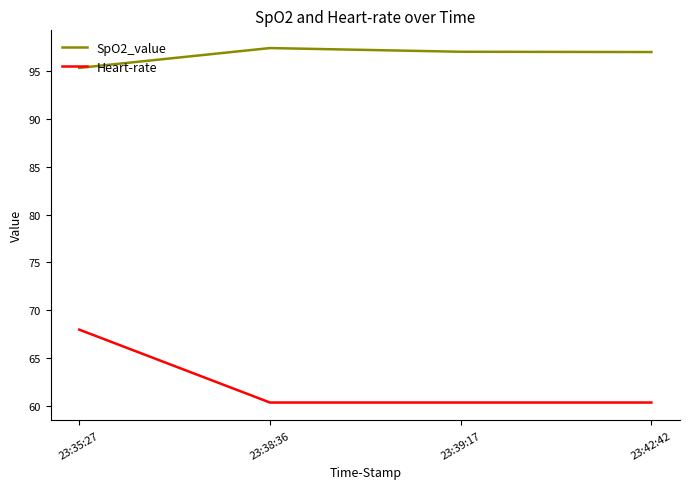

What is the difference between the highest and lowest values at 23:42:42?

36.7